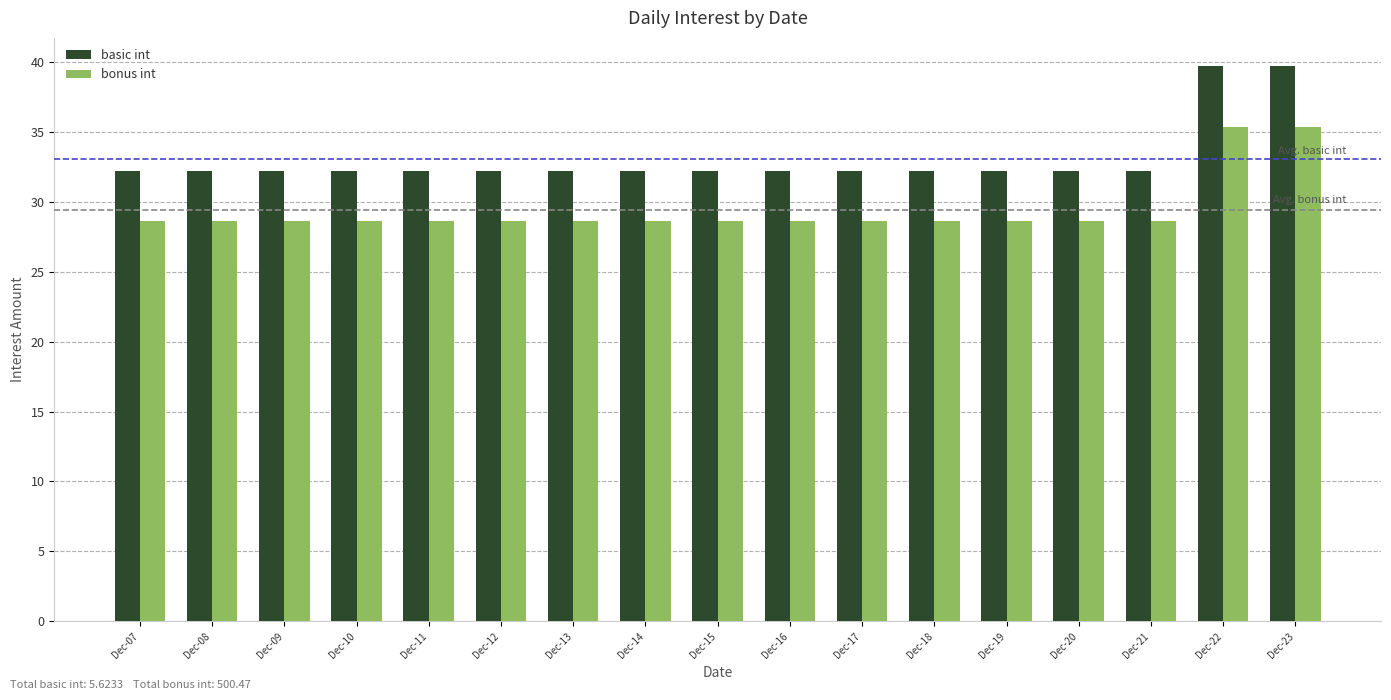

Rank the series by their average value, from lowest to highest.

bonus int, basic int